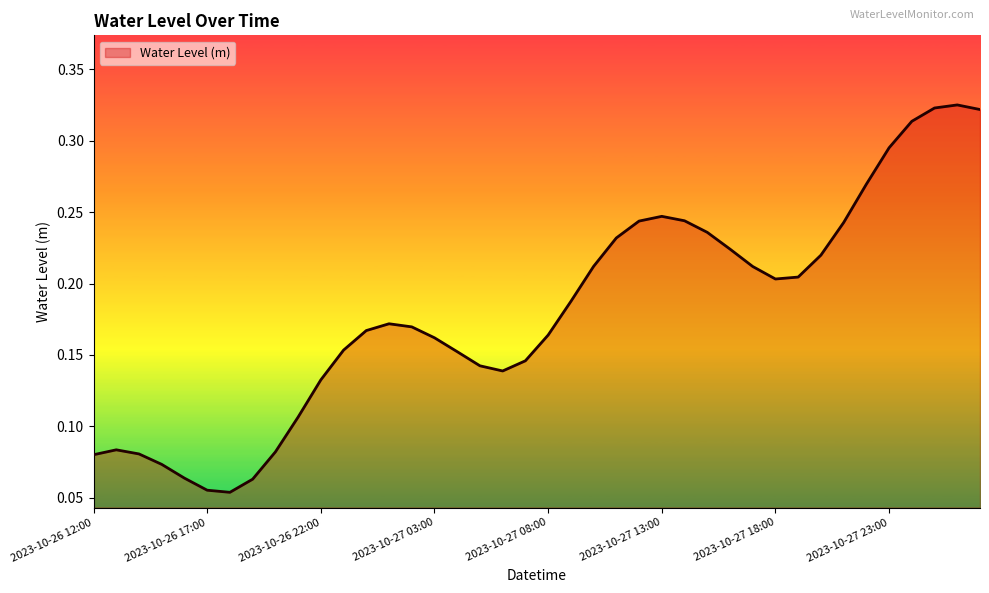

Is it true that the value at 2023-10-27 18:00 is 0.2?

True